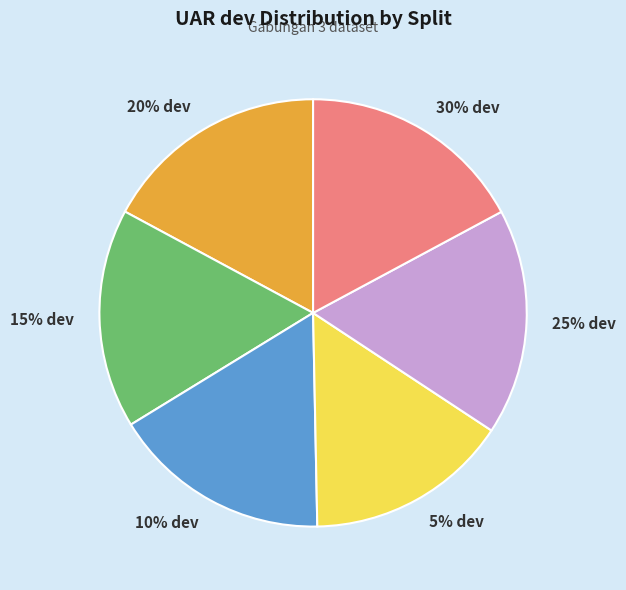

How many slices are in this pie chart?

6